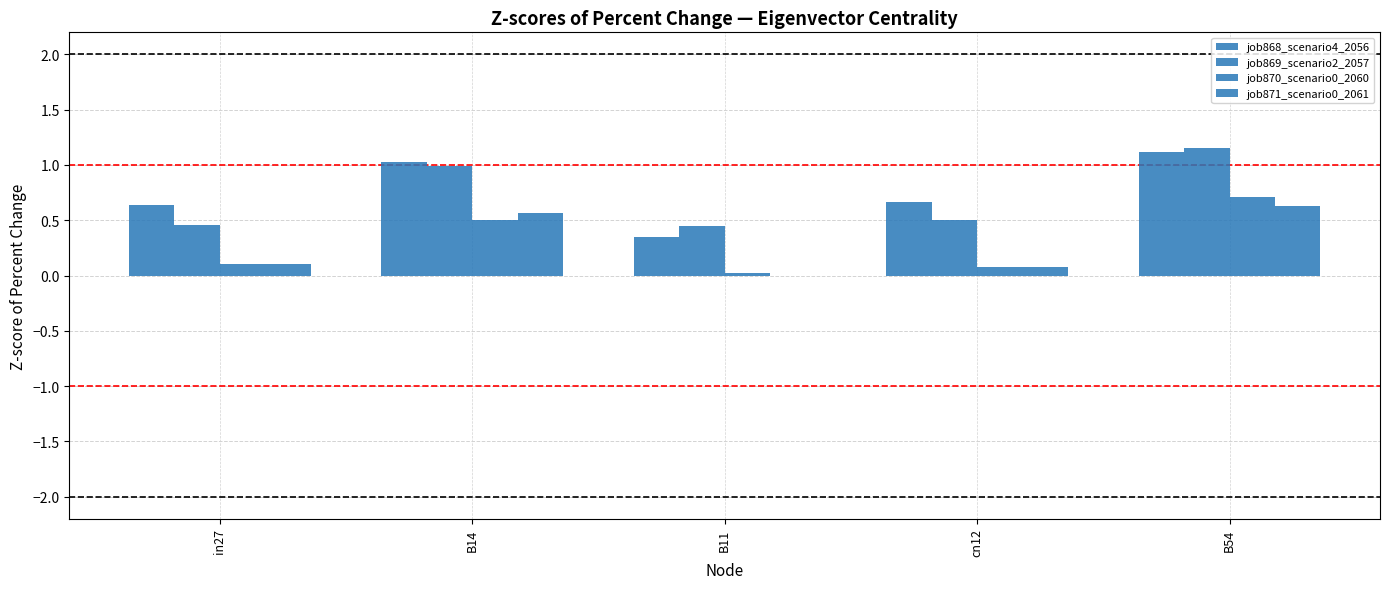

How many positive values does the job871_scenario0_2061 series have?

4